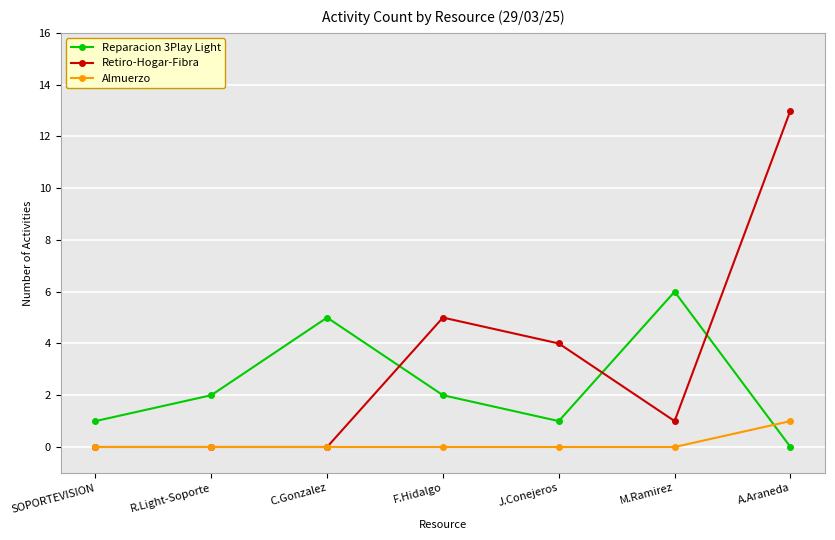

Reading left to right, list all the values displayed in this chart.

Reparacion 3Play Light: SOPORTEVISION=1	R.Light-Soporte=2	C.Gonzalez=5	F.Hidalgo=2	J.Conejeros=1	M.Ramirez=6	A.Araneda=0
Retiro-Hogar-Fibra: SOPORTEVISION=0	R.Light-Soporte=0	C.Gonzalez=0	F.Hidalgo=5	J.Conejeros=4	M.Ramirez=1	A.Araneda=13
Almuerzo: SOPORTEVISION=0	R.Light-Soporte=0	C.Gonzalez=0	F.Hidalgo=0	J.Conejeros=0	M.Ramirez=0	A.Araneda=1